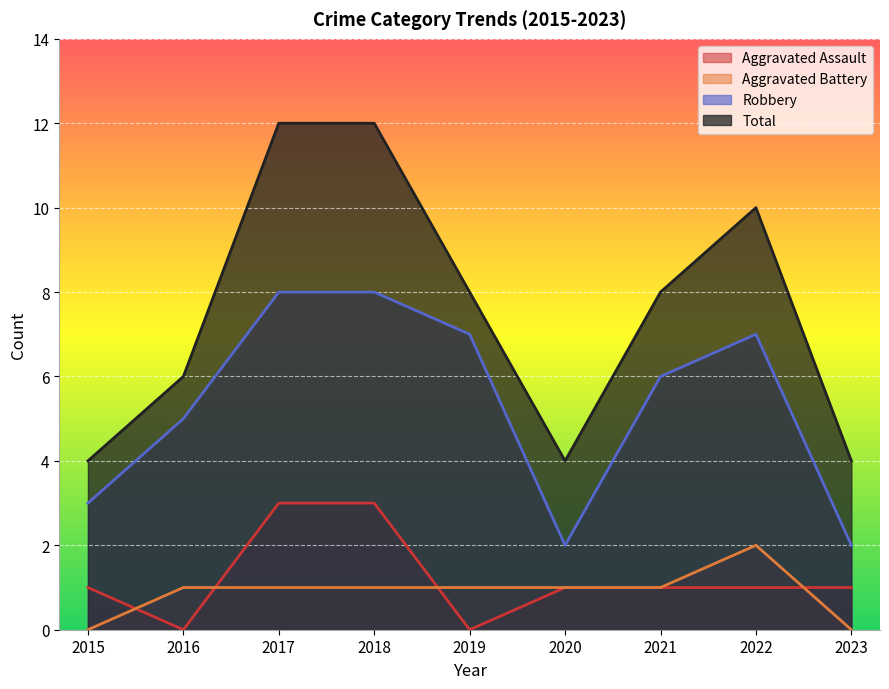

Which category has the lowest value in the Aggravated Battery series?

2015